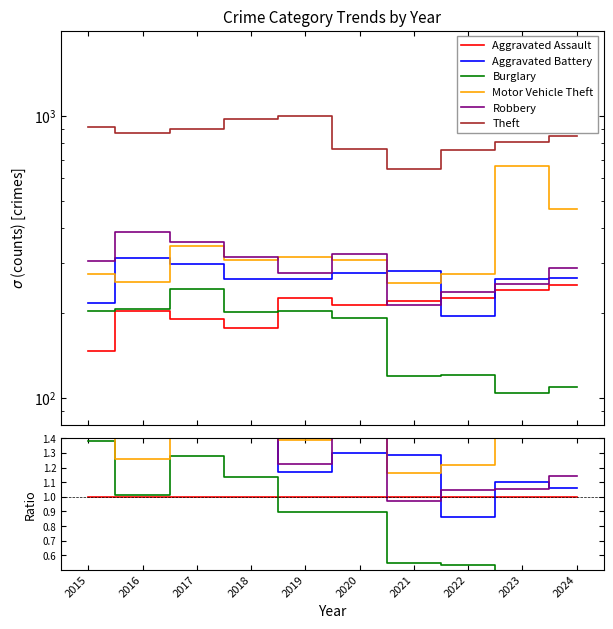

After their last crossing, which series has the higher values: Robbery or Aggravated Battery?

Robbery